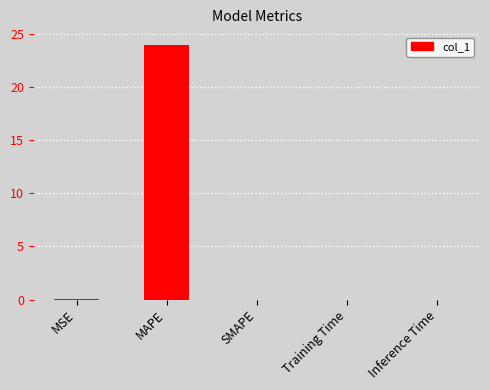

What is the maximum value shown in the chart?

24.0